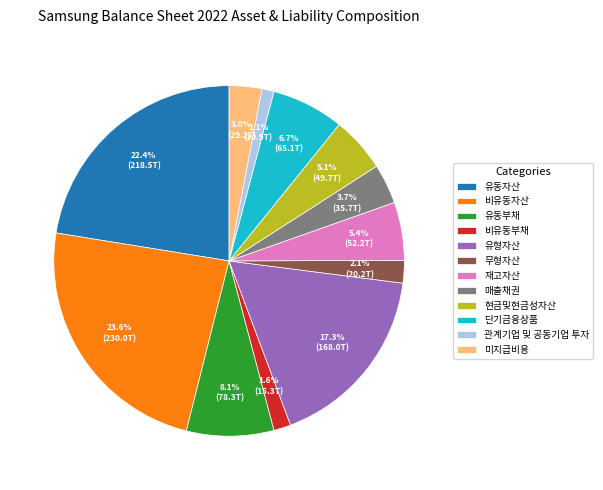

What portion of the pie excludes 매출채권?

96.3%